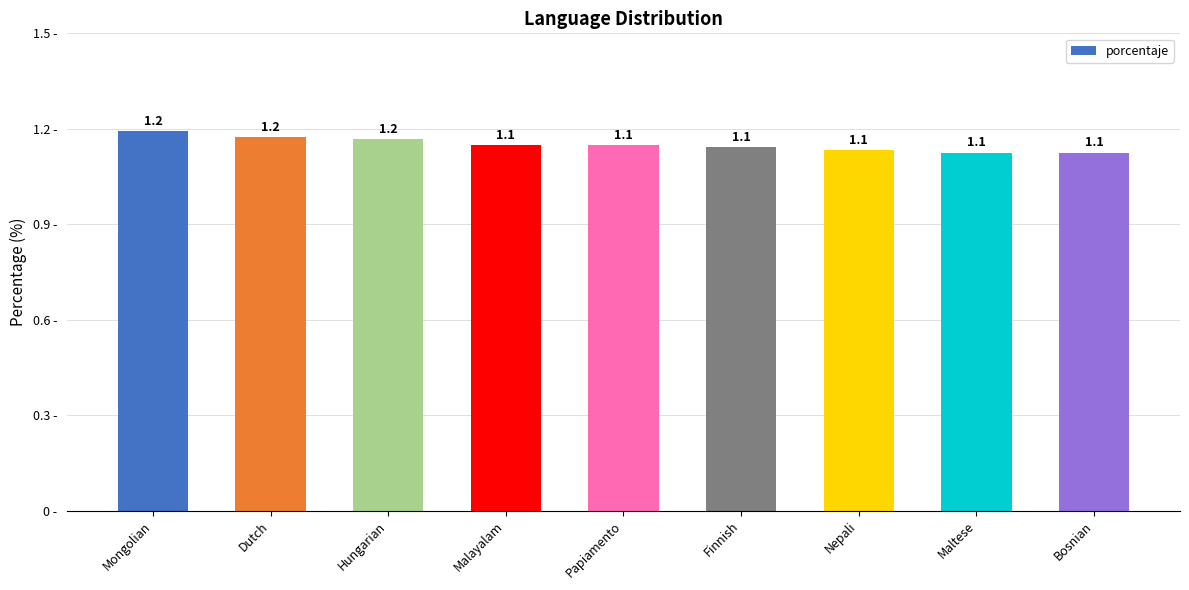

What is the smallest value displayed?

1.1